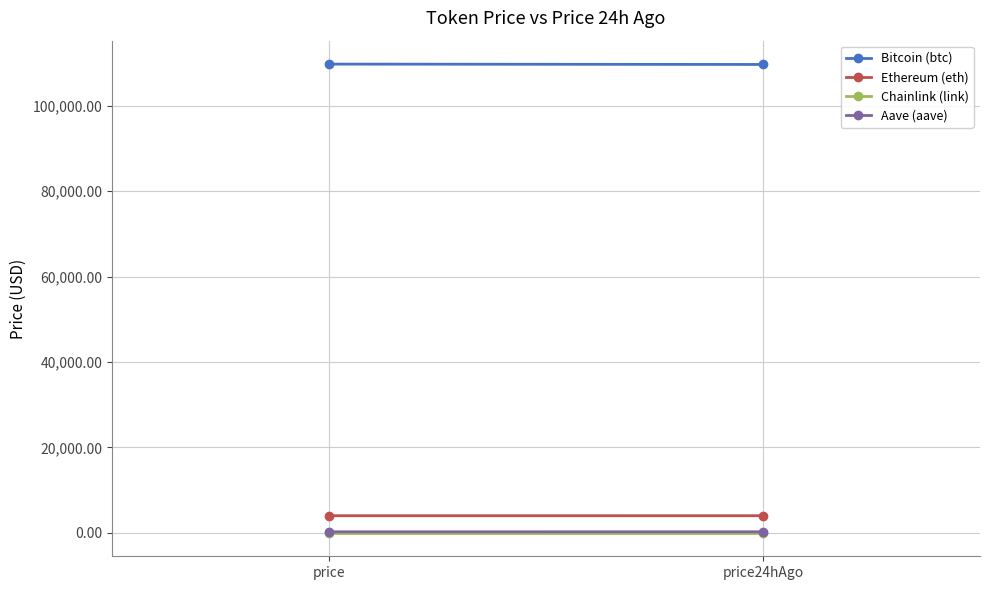

Where does the Ethereum (eth) series first go above 4028?

price